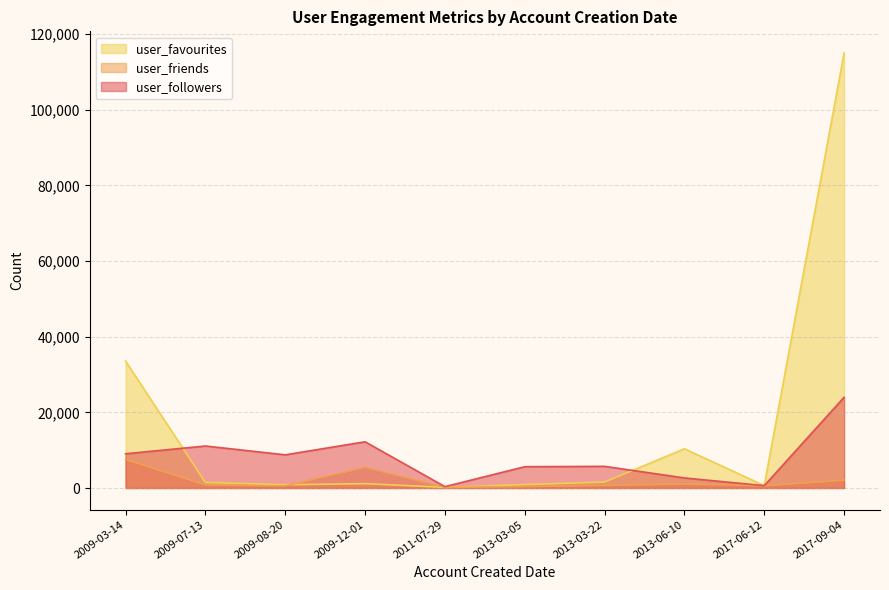

Is the value of user_friends at 2011-07-29 greater than the value of user_followers at 2009-03-14?

No